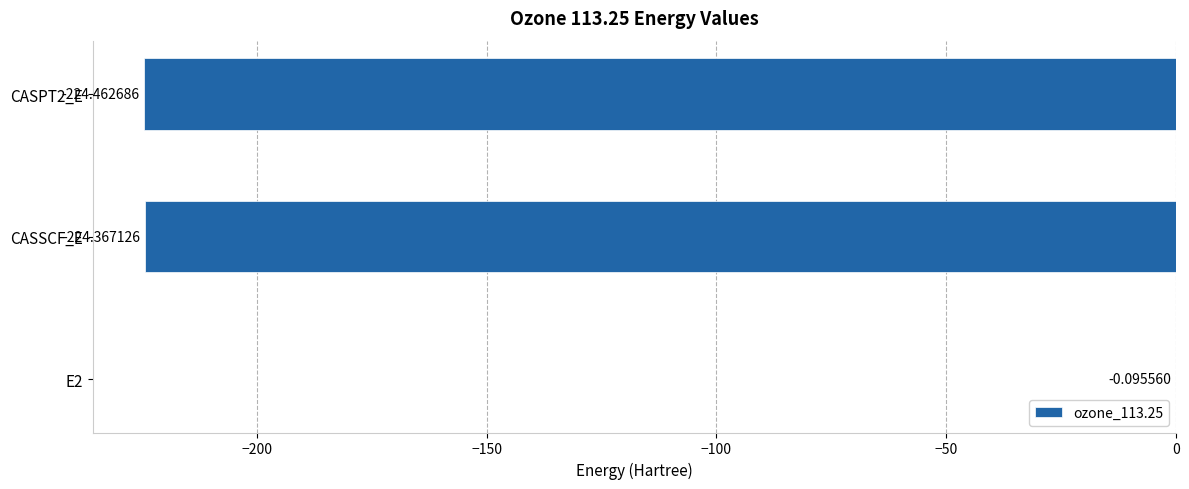

What is the sum of all values?

-448.9